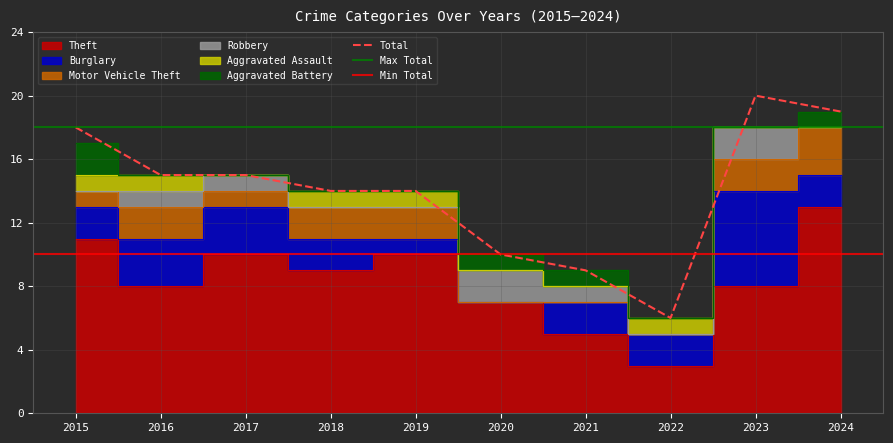

Reading left to right, list all the values displayed in this chart.

Theft: 11	8	10	9	10	7	5	3	8	13
Burglary: 2	3	3	2	1	0	2	2	6	2
Motor Vehicle Theft: 1	2	1	2	2	0	0	0	2	3
Robbery: 0	1	1	0	0	2	1	0	2	0
Aggravated Assault: 1	1	0	1	1	0	0	1	0	0
Aggravated Battery: 2	0	0	0	0	1	1	0	0	1